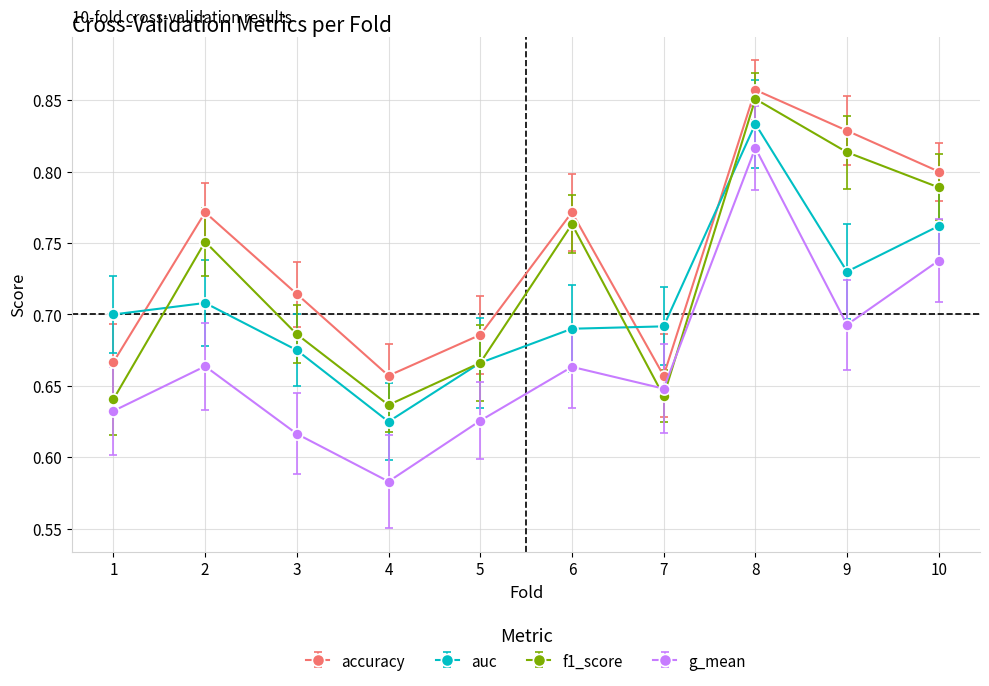

Rank the series by their average value, from highest to lowest.

accuracy, f1_score, auc, g_mean